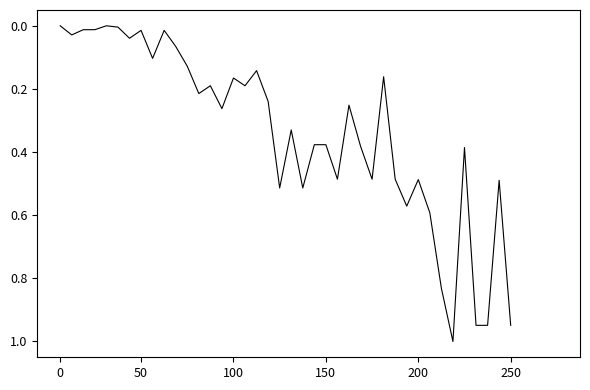

What is the greatest value displayed?

1.0